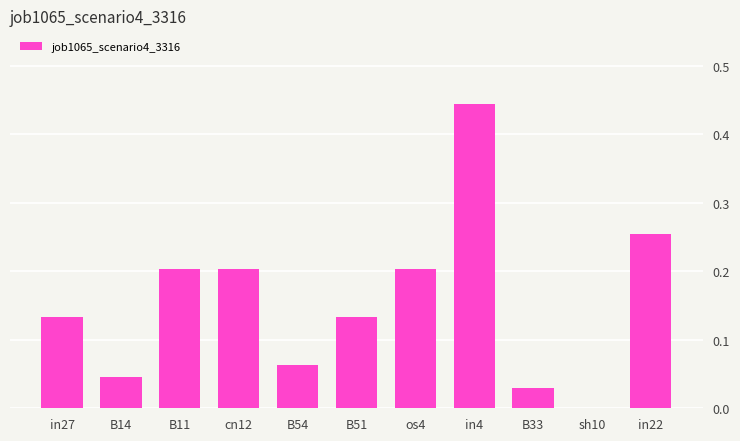

Which label corresponds to the largest value in the chart?

in4